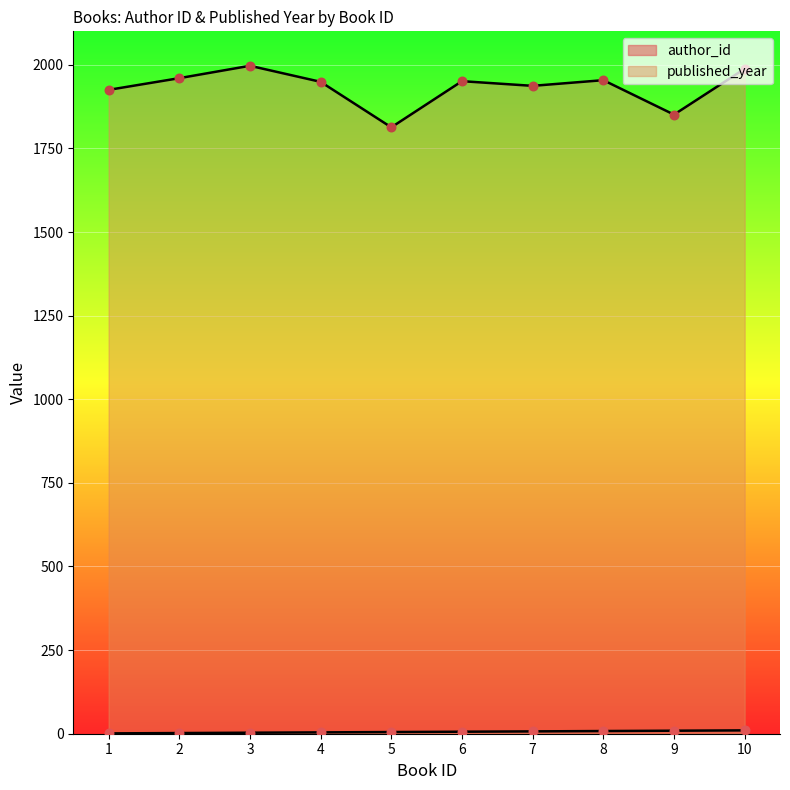

Is the value of author_id at 2 greater than the value of published_year at 2?

No